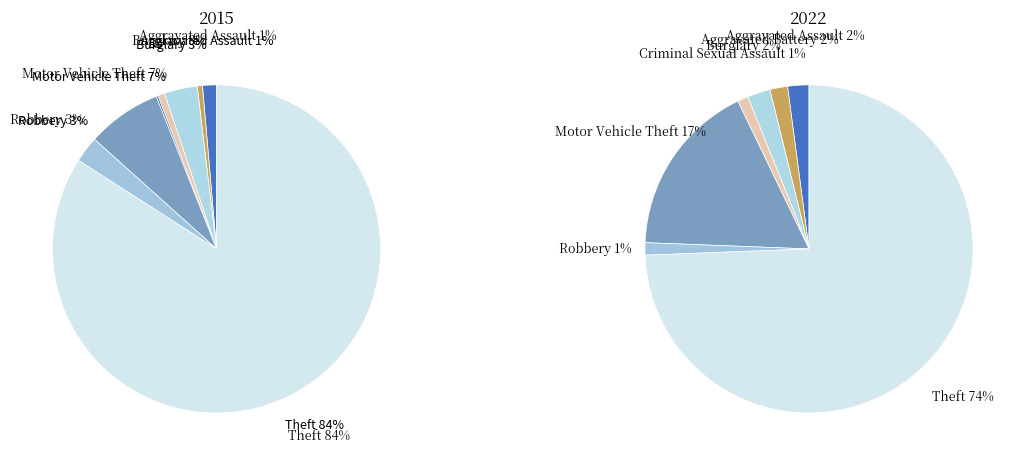

Which series has the widest spread of values?

2015